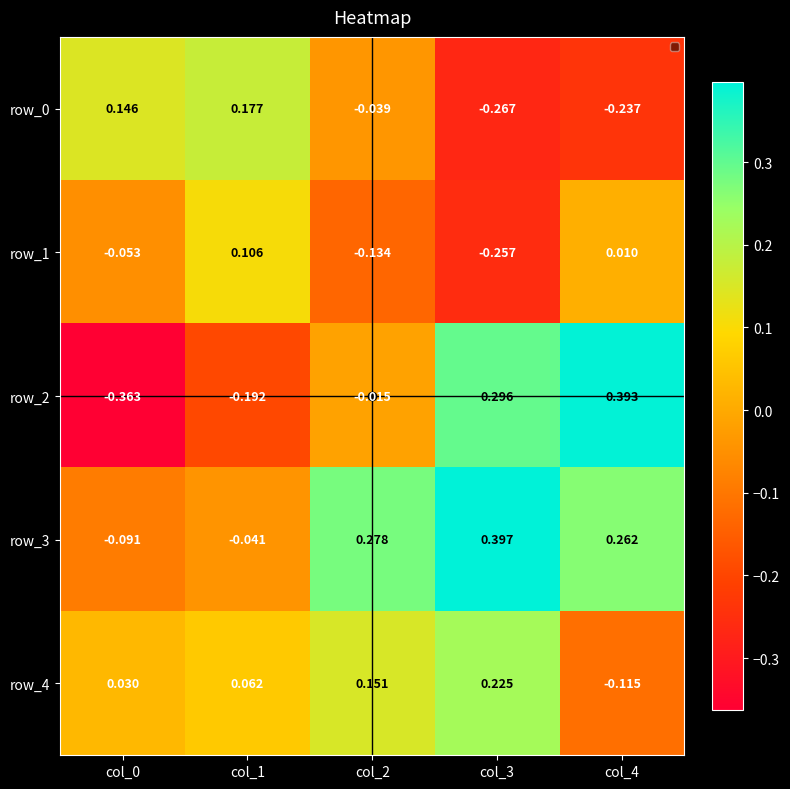

Is the value of row_4 at col_3 greater than the value of row_1 at col_0?

Yes